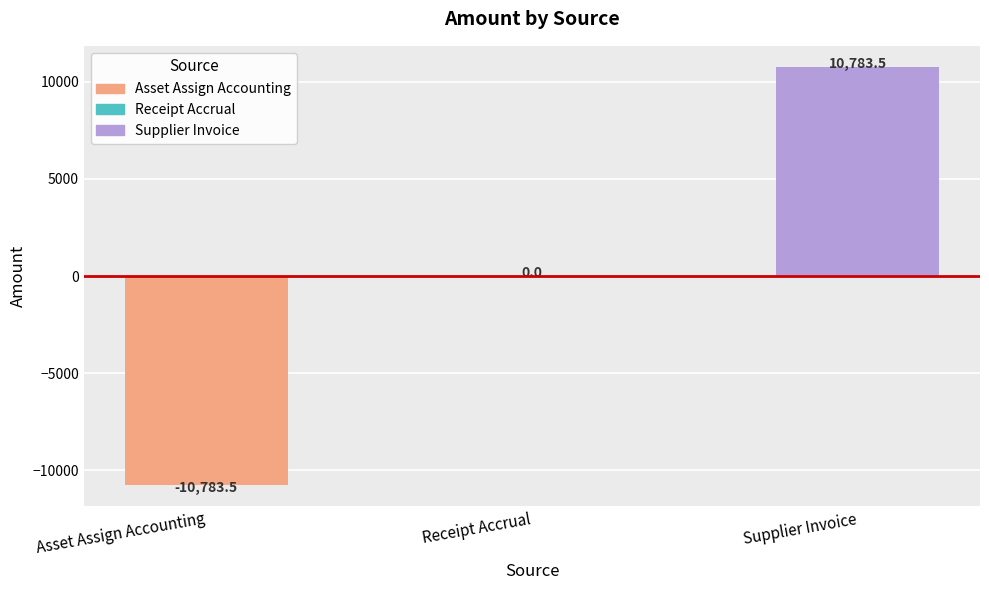

Read the value at Supplier Invoice.

10783.5